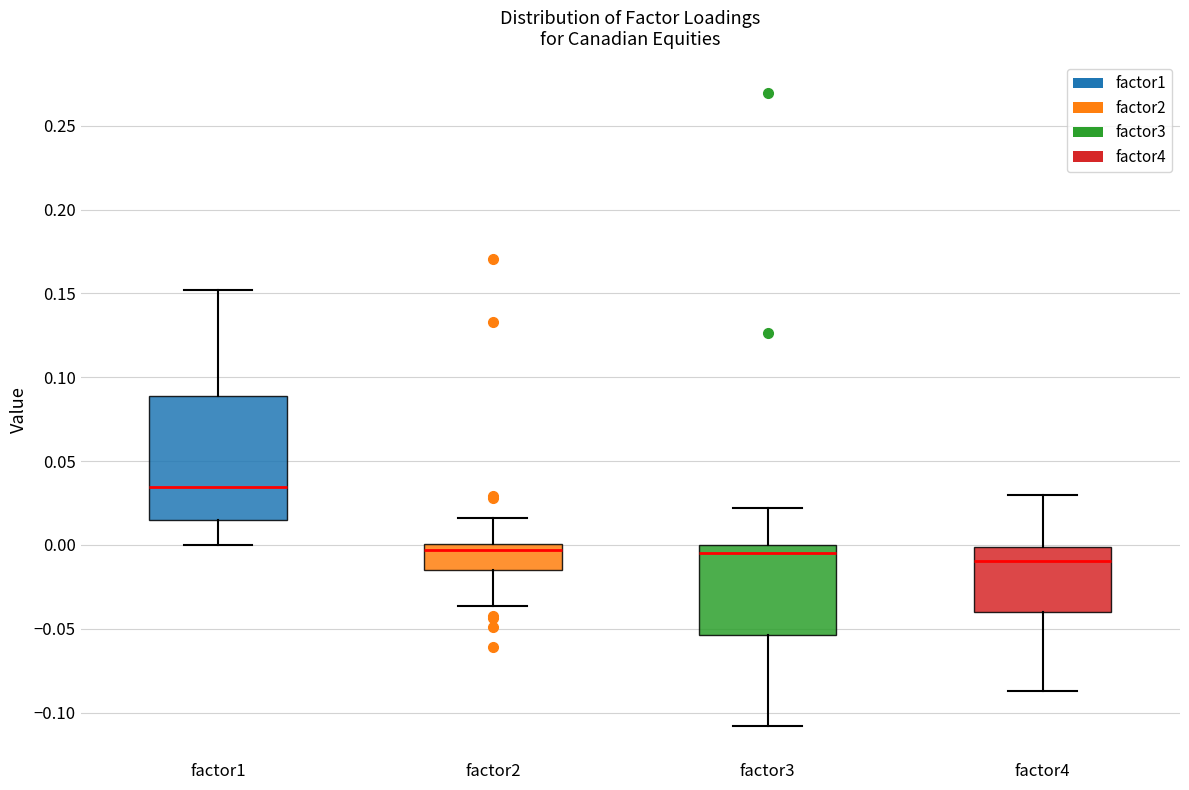

Reading left to right, transcribe this box plot: for each box, give where its median line is, the range the box spans, and where its two whiskers end, as read against the y-axis. The values are not printed on the chart, so give them approximately, as read against the axis.

factor1: median 0.035, box 0.015 to 0.090, whiskers 0.000 to 0.150
factor2: median -0.005, box -0.015 to 0.000, whiskers -0.035 to 0.015
factor3: median -0.005, box -0.055 to 0.000, whiskers -0.110 to 0.020
factor4: median -0.010, box -0.040 to 0.000, whiskers -0.085 to 0.030